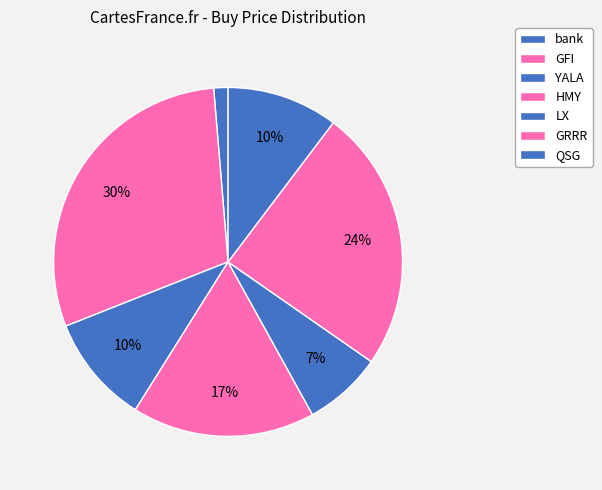

Between GFI and LX, which is larger?

GFI